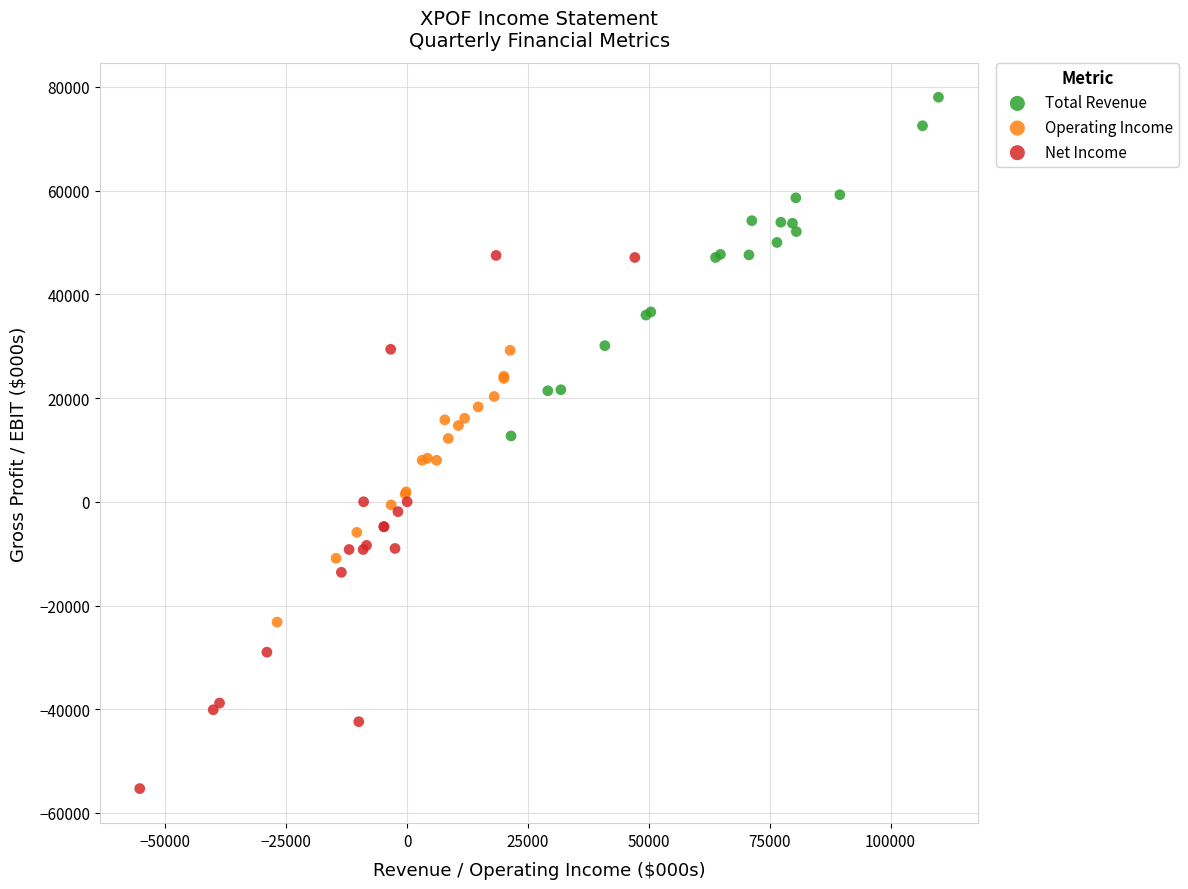

Which series has the widest spread of Y values?

Net Income